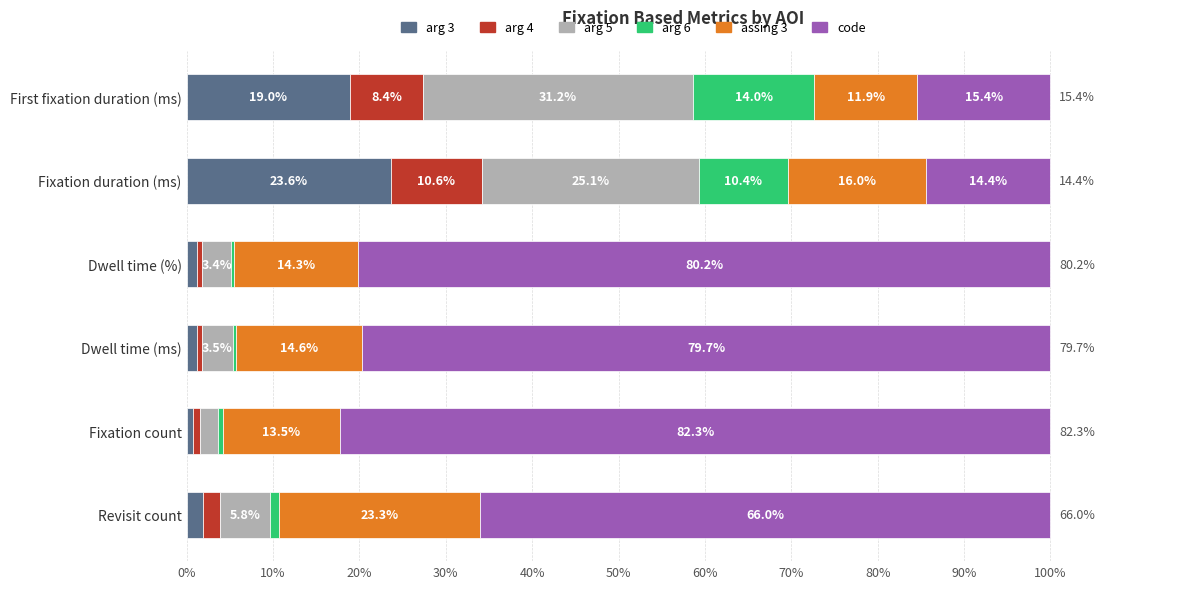

What is the highest value of the arg 3 series?

23.6